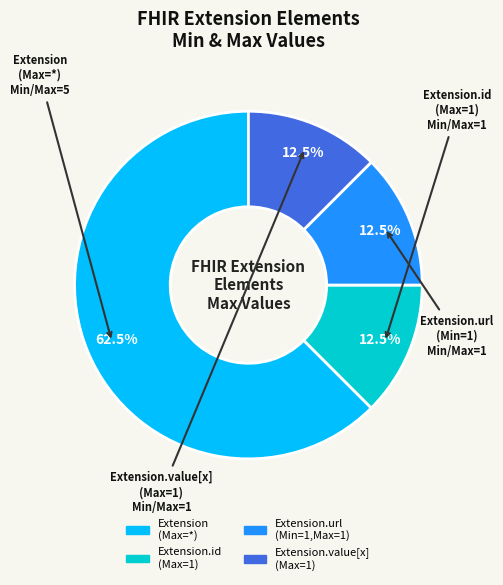

Is there a majority slice in this chart?

Yes